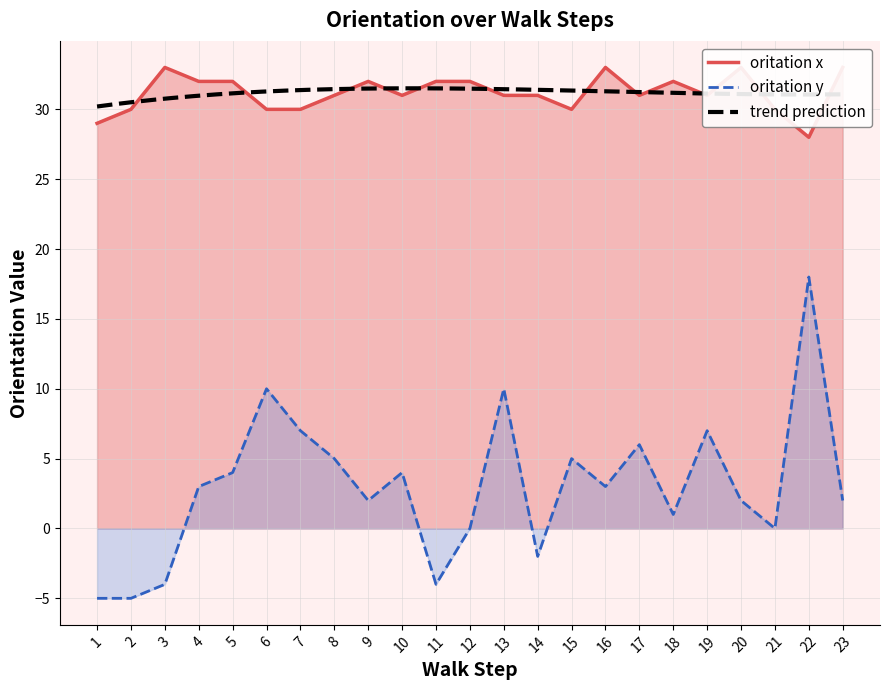

What is the difference between the maximum and second lowest values in the oritation y series?

23